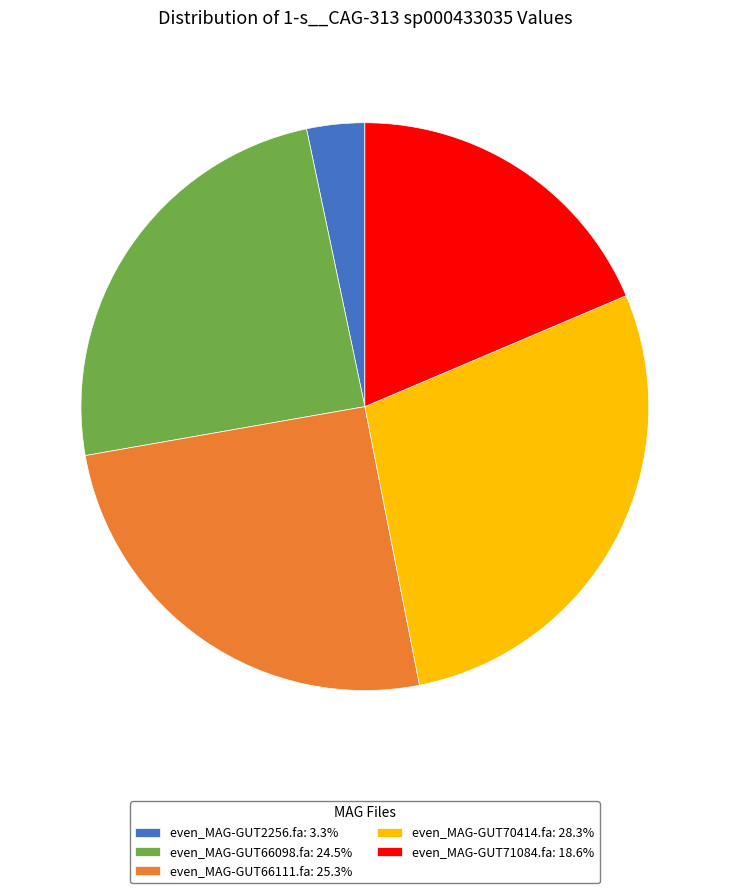

Count the number of slices in the pie.

5